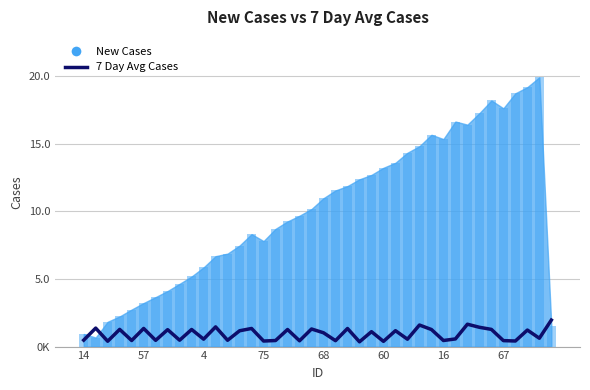

Does the chart contain any negative values?

No